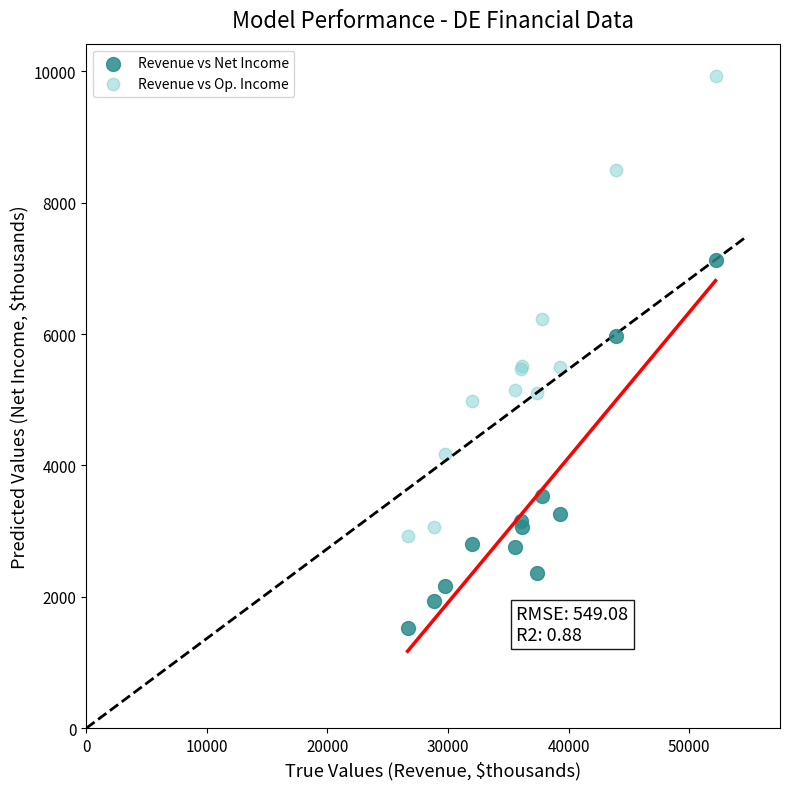

What are all the series names shown in the legend?

Revenue vs Net Income, Revenue vs Op. Income